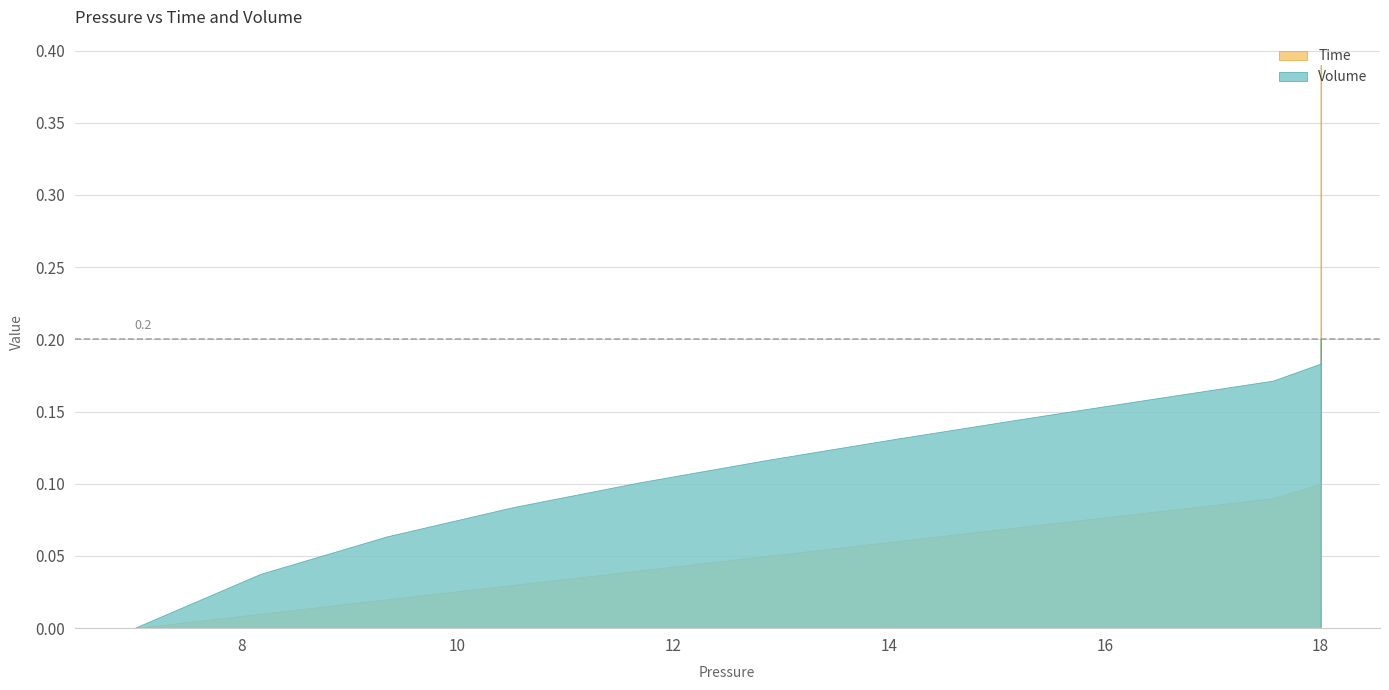

Is it true that Volume equals 0.2 at 8?

False